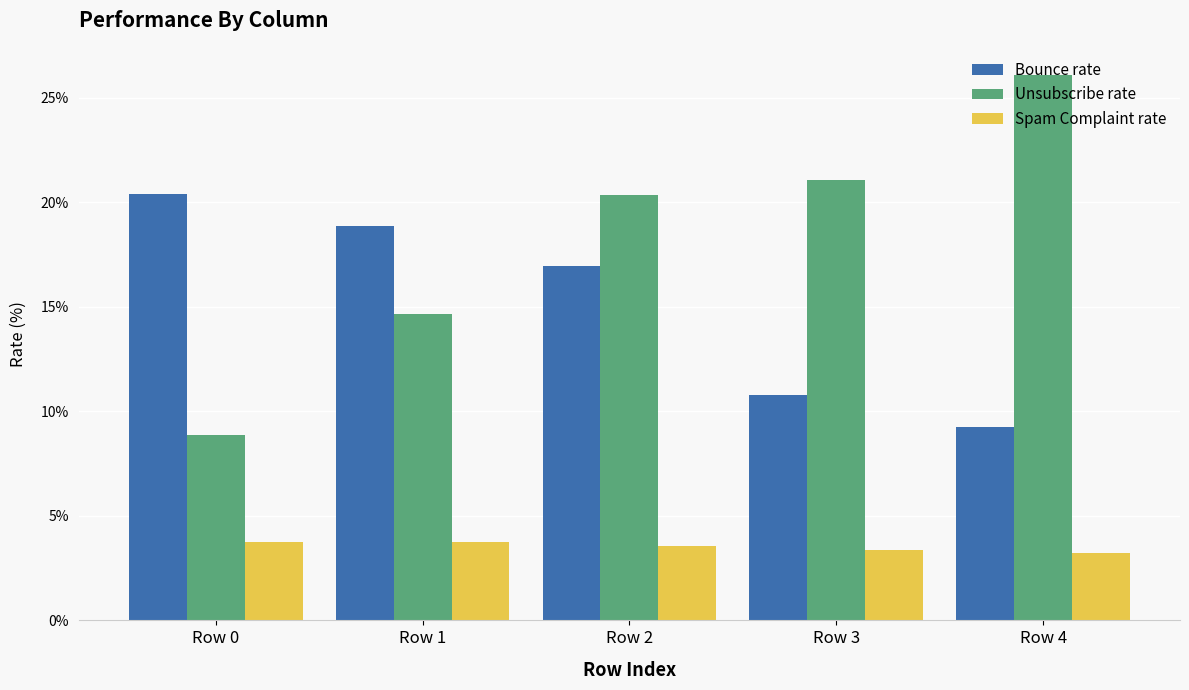

Are the bars grouped side by side (vs. stacked)?

Yes